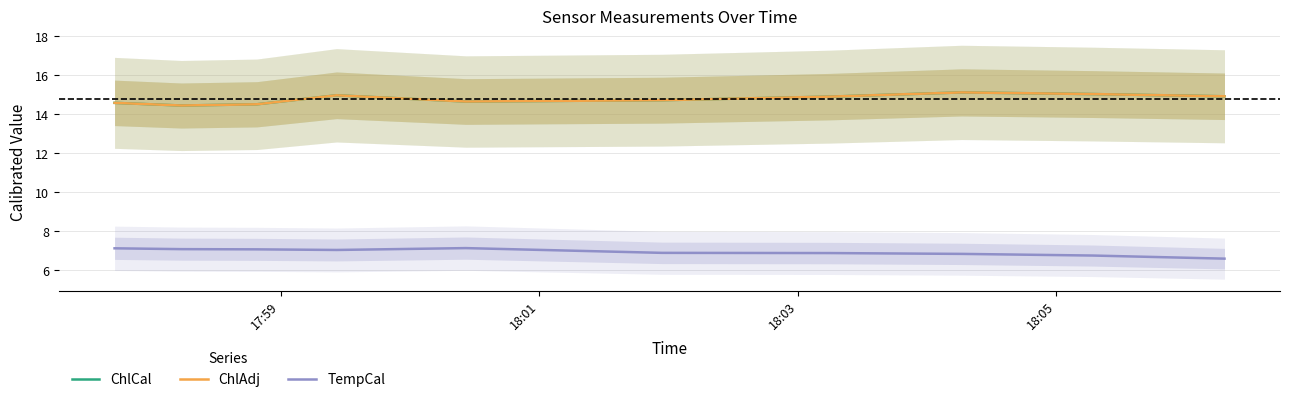

What is the minimum value shown in the chart?

6.6